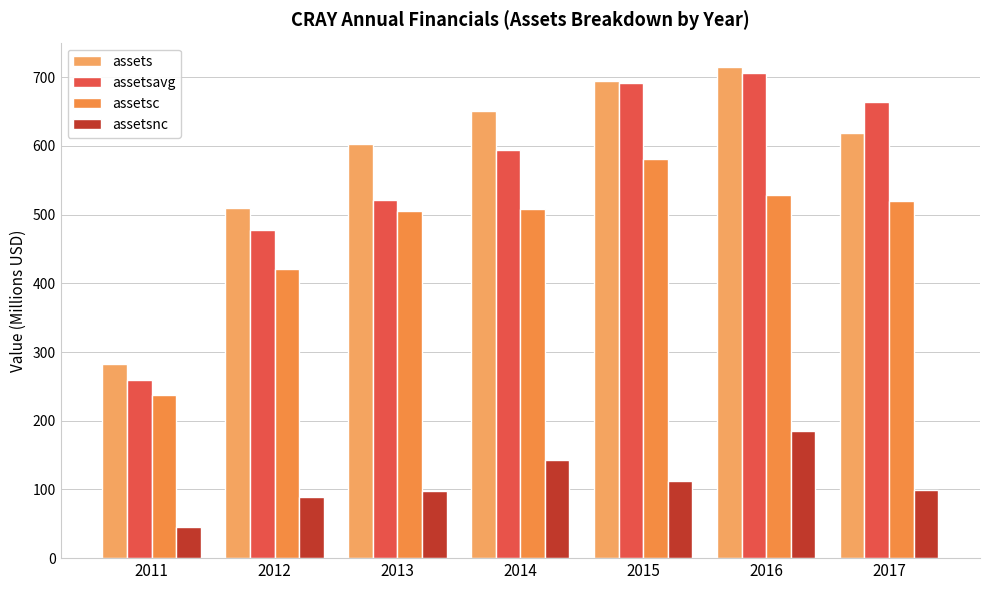

What are all the series names shown in the legend?

assets, assetsavg, assetsc, assetsnc